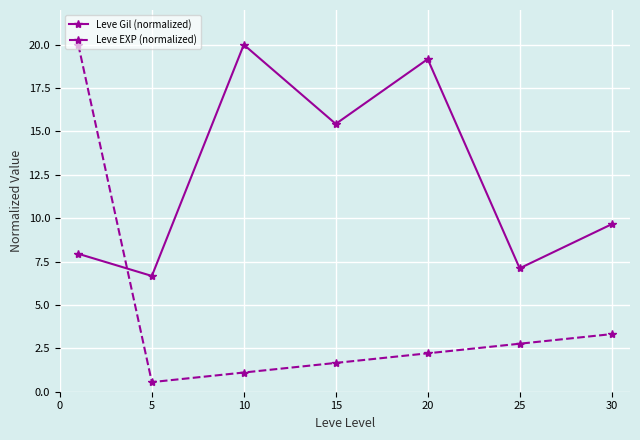

How many interior local valleys does the Leve EXP (normalized) series have?

1